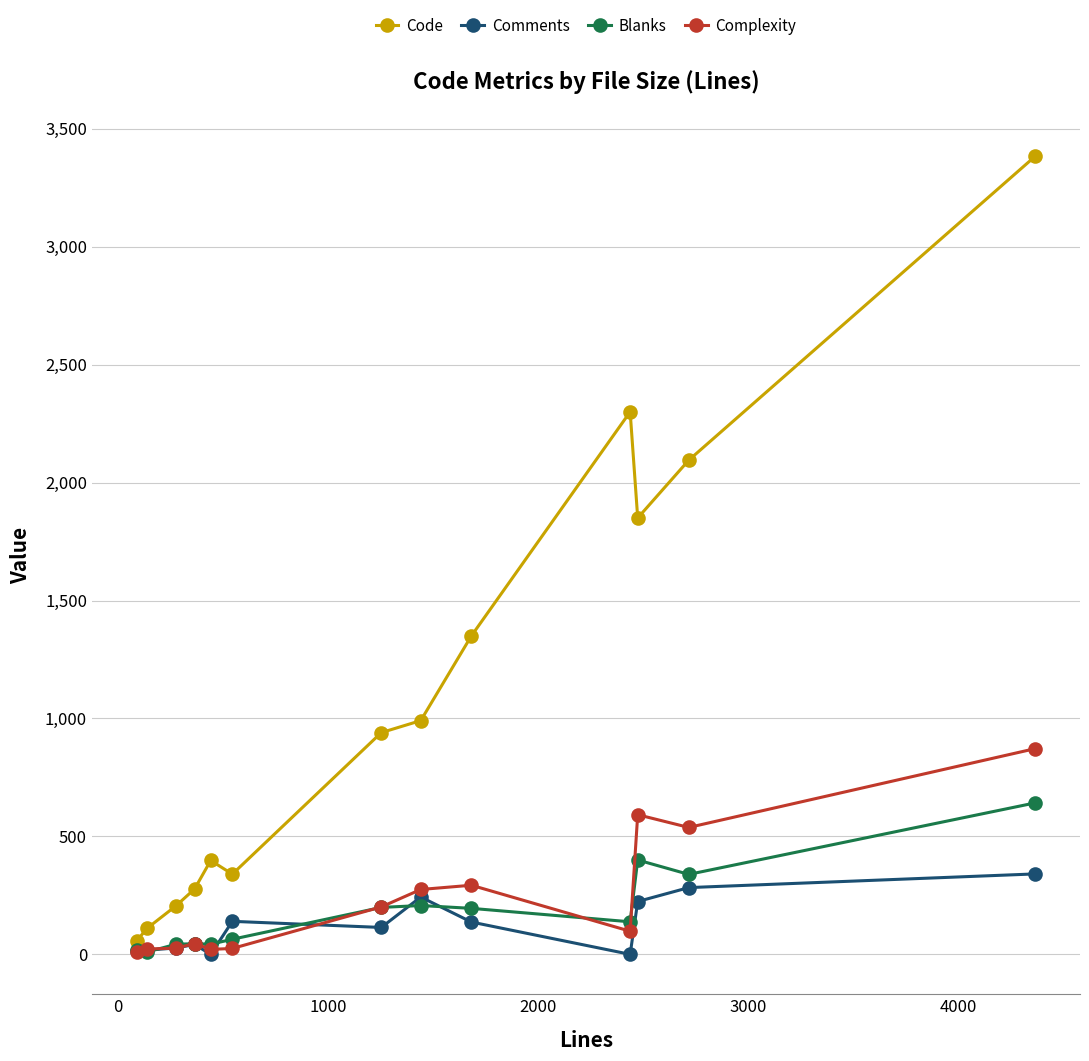

How many distinct data groups are displayed?

4